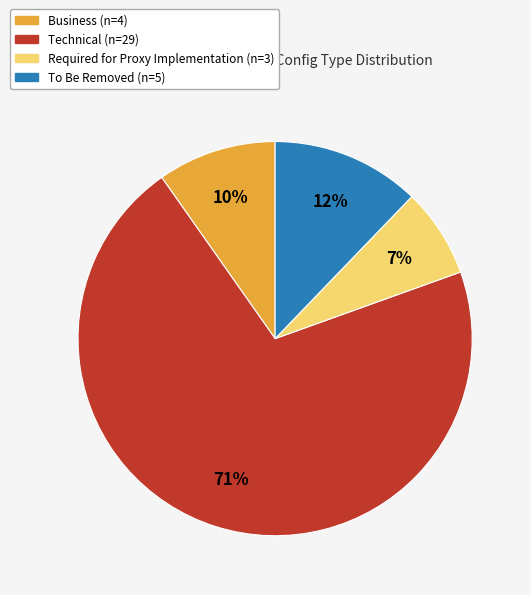

To the nearest percent, what is the average slice percentage?

25%